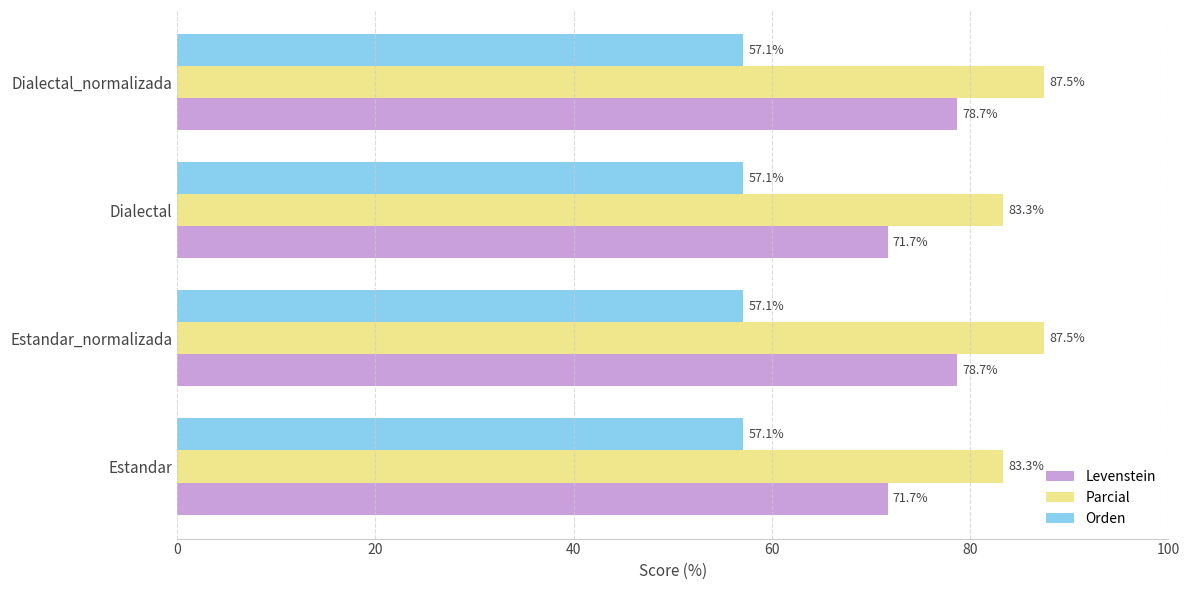

Rank the series by their average value, from highest to lowest.

Parcial, Levenstein, Orden